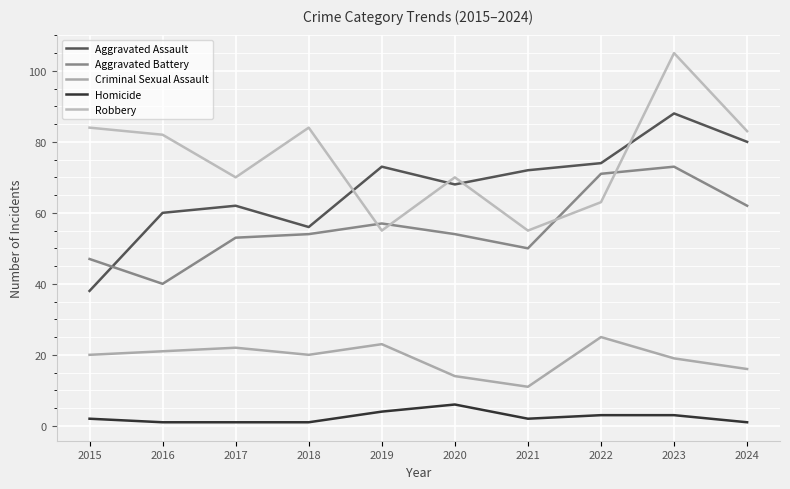

Does the chart have visible grid lines?

Yes